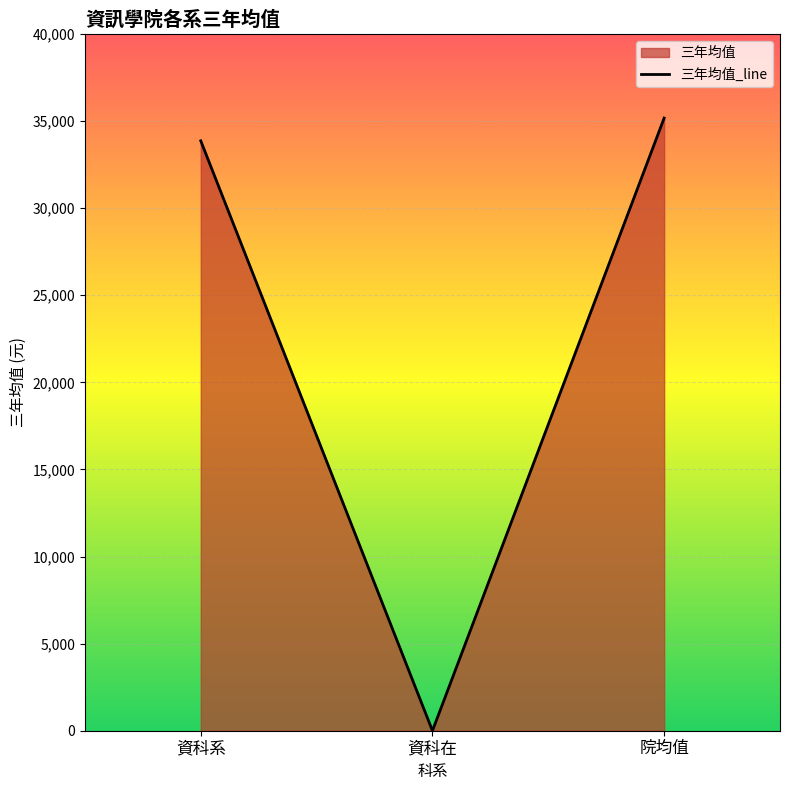

What is the label of the 1st point from the right?

院均值